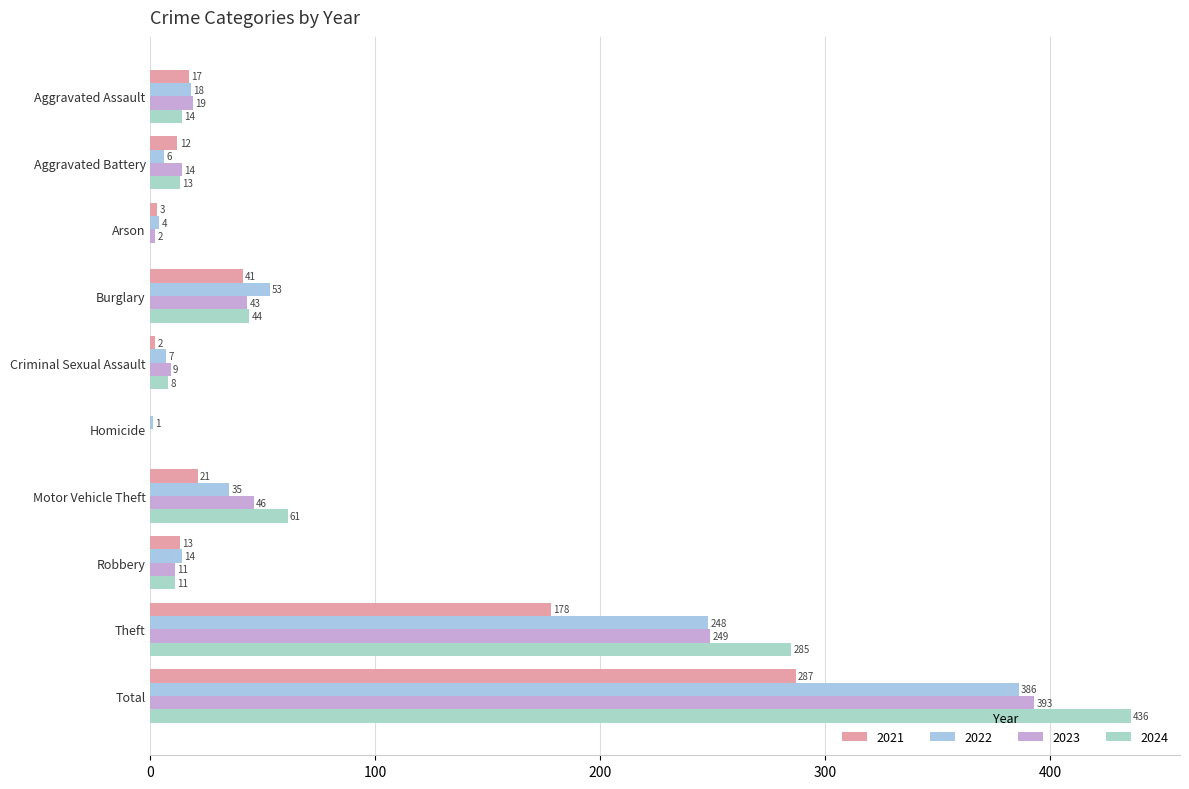

What is the average value of the 2023 series?

79